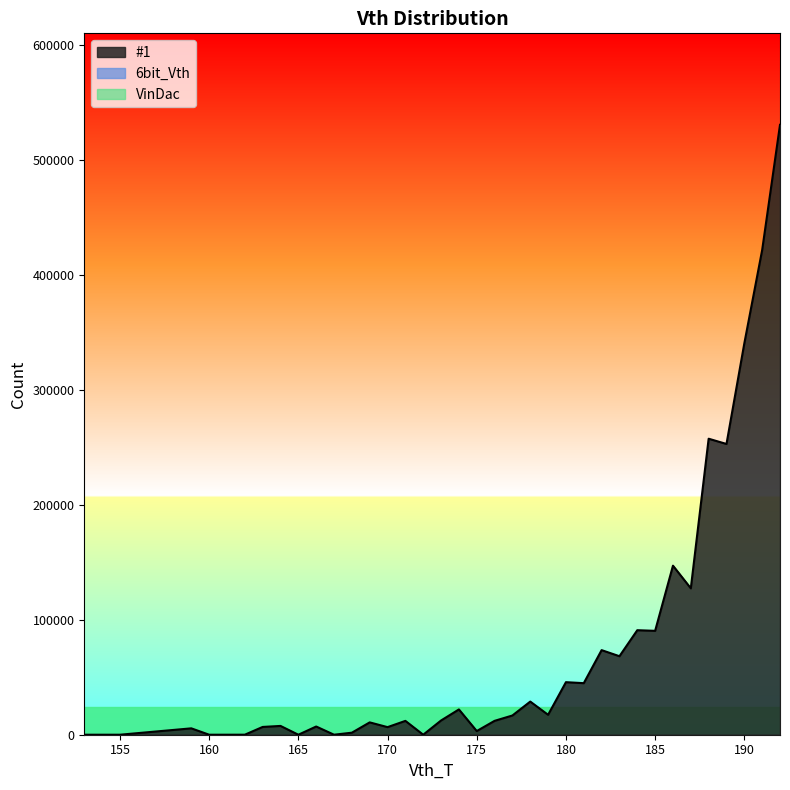

What is the average value of the #1 series?

73964